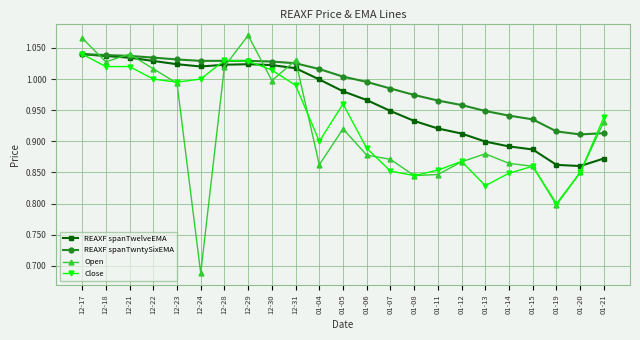

What is the total value across all series at 12-22?

4.1